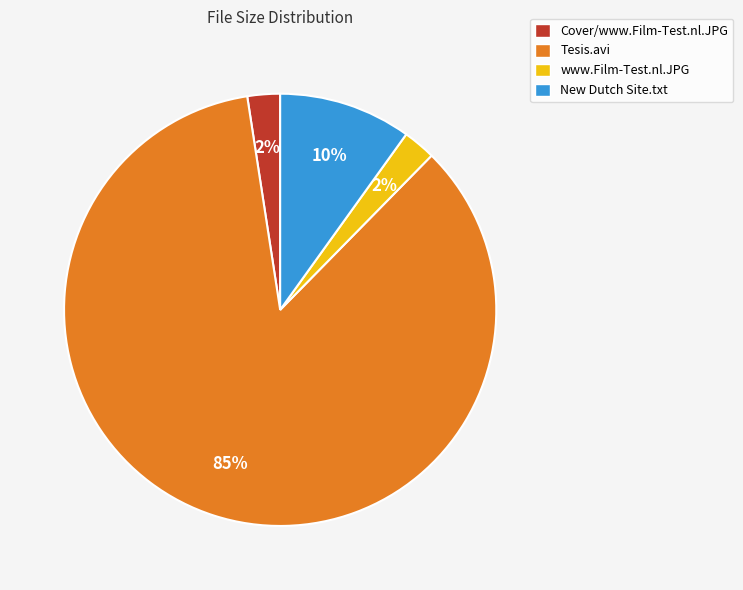

Which slice is the largest?

Tesis.avi